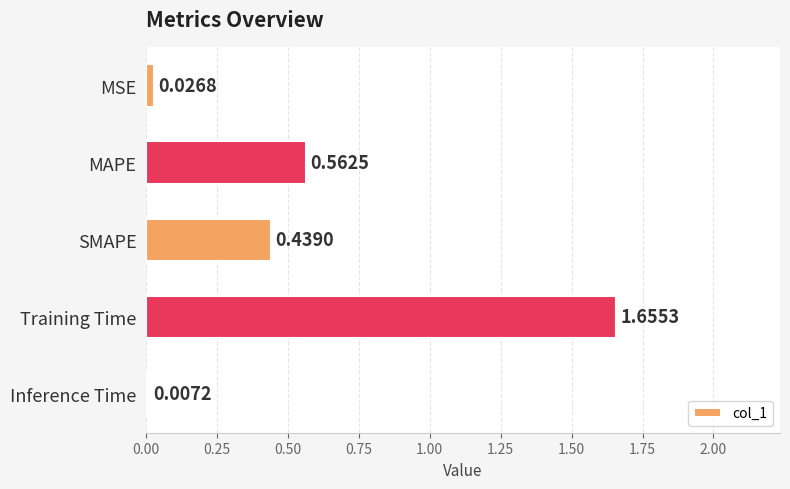

Which label corresponds to the largest value in the chart?

Training Time